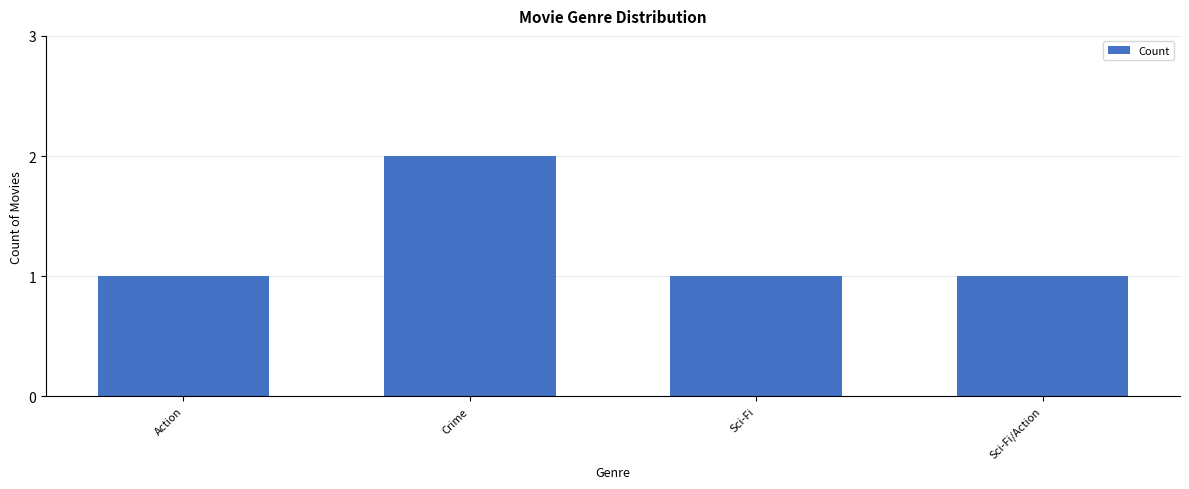

What is the minimum value shown in the chart?

1